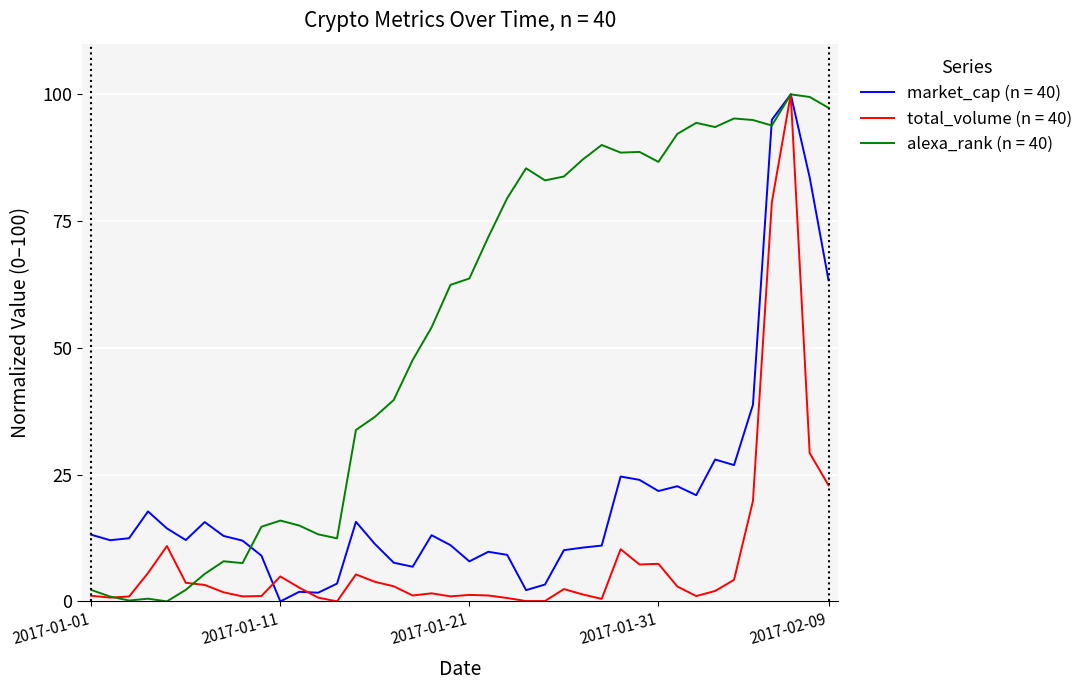

What is the highest value of the market_cap (n = 40) series?

100.0